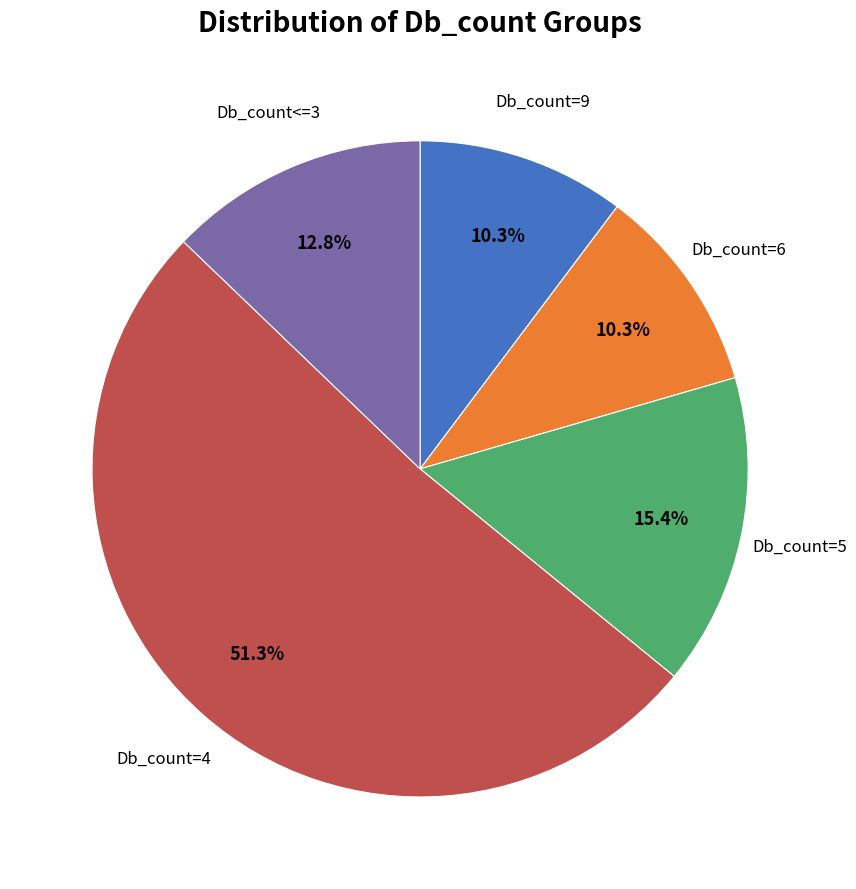

Which category has the biggest portion of the pie?

Db_count=4